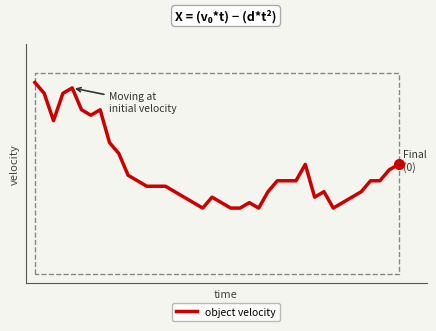

Where is the first local minimum?

2